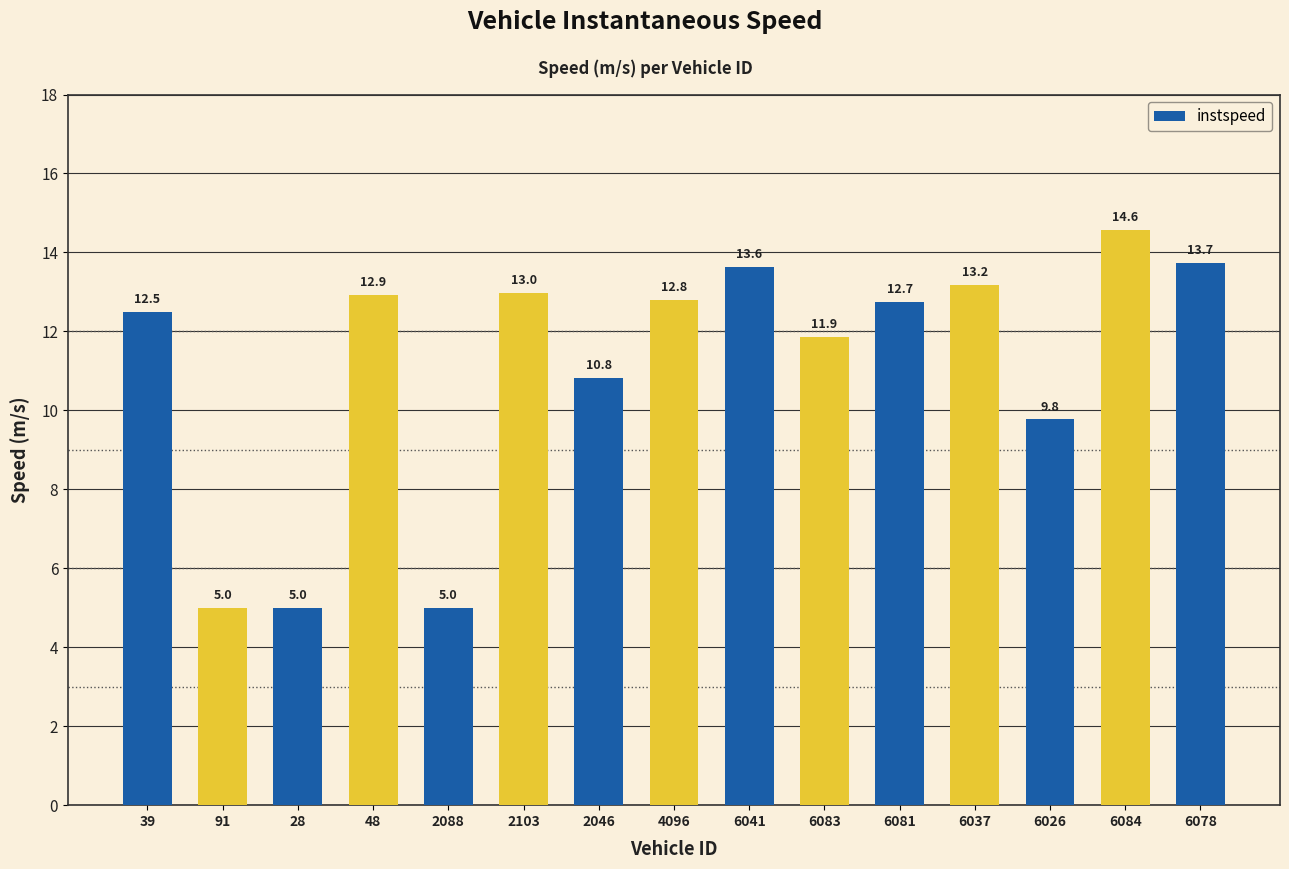

What is the label of the 7th bar from the left?

2046